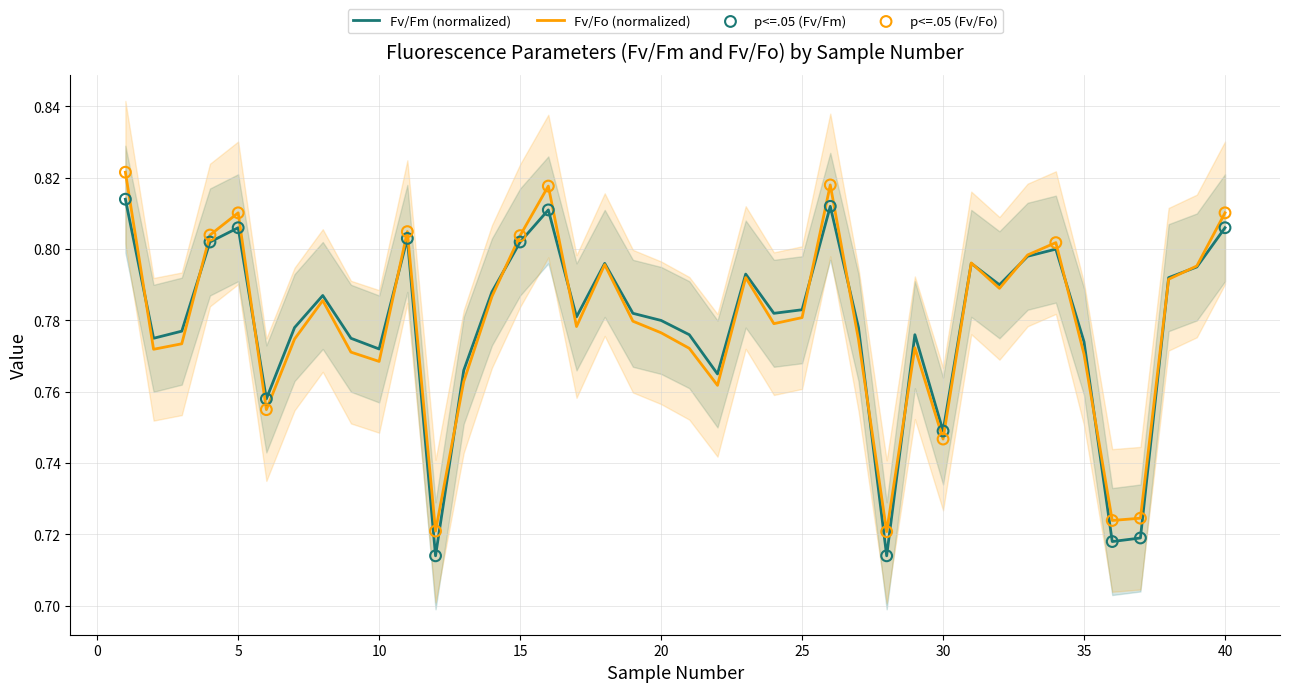

Which series has the largest total across all categories?

Fv/Fo